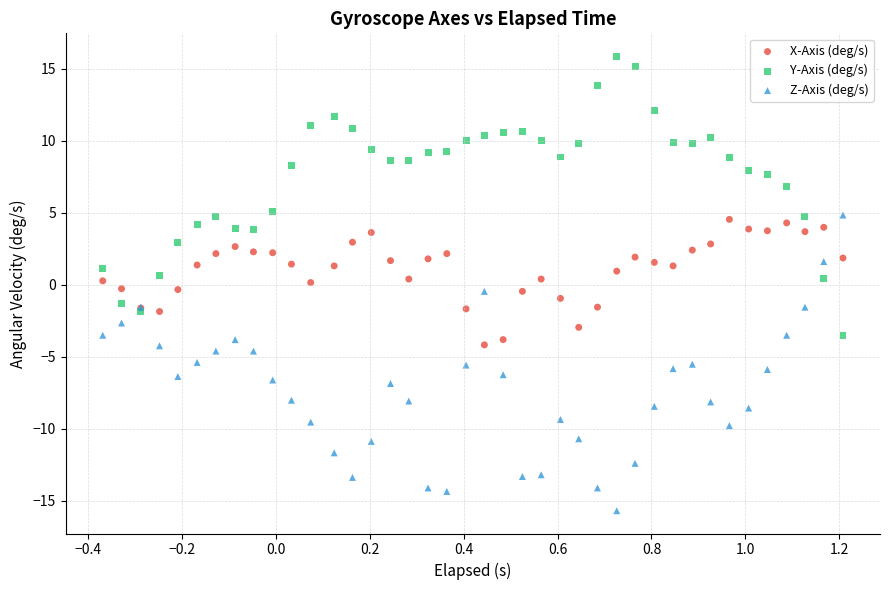

Which series has the largest Y range (max minus min)?

Z-Axis (deg/s)